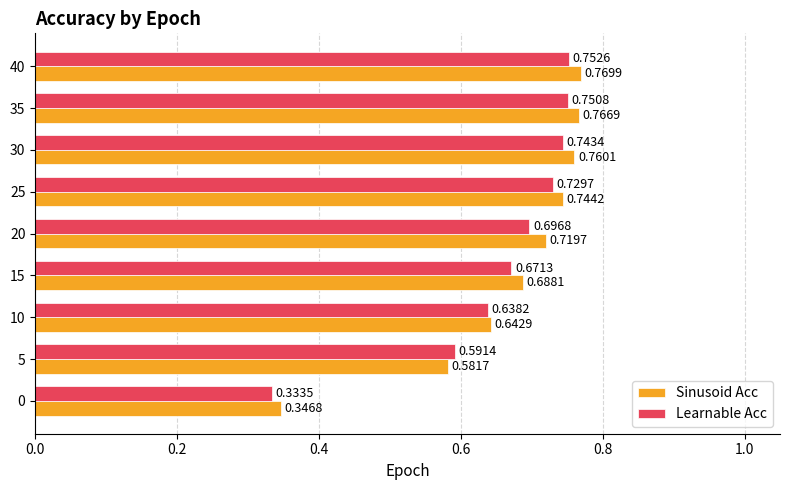

Which series has the largest range (max minus min)?

Sinusoid Acc